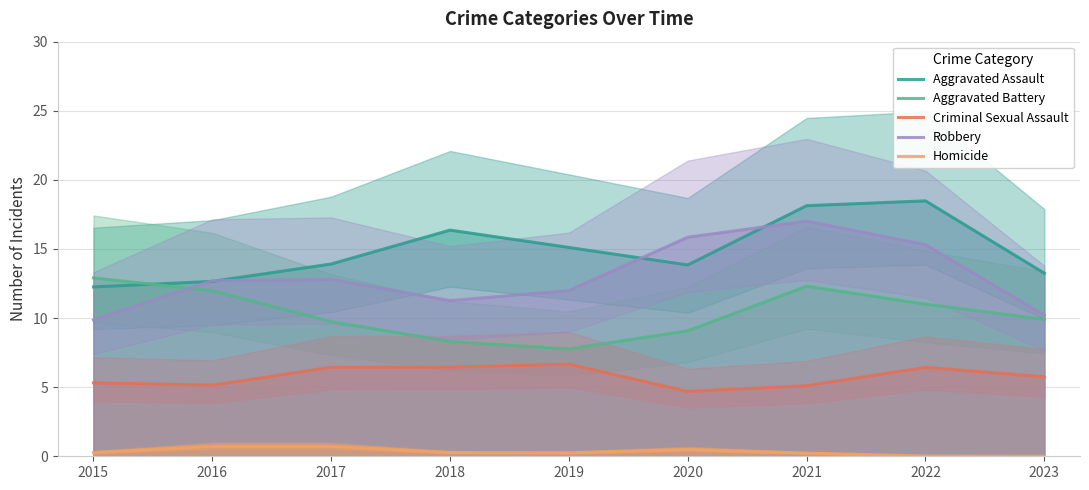

Reading left to right, transcribe all the data shown in this chart.

Aggravated Assault: 12.3	12.7	13.9	16.4	15.1	13.8	18.1	18.5	13.2
Aggravated Battery: 12.9	12.0	9.8	8.3	7.8	9.1	12.3	11.0	9.9
Criminal Sexual Assault: 5.3	5.1	6.4	6.4	6.7	4.7	5.1	6.4	5.7
Robbery: 9.9	12.7	12.8	11.3	12.0	15.8	17.0	15.3	10.2
Homicide: 0.3	0.7	0.7	0.3	0.3	0.5	0.2	0.0	0.0